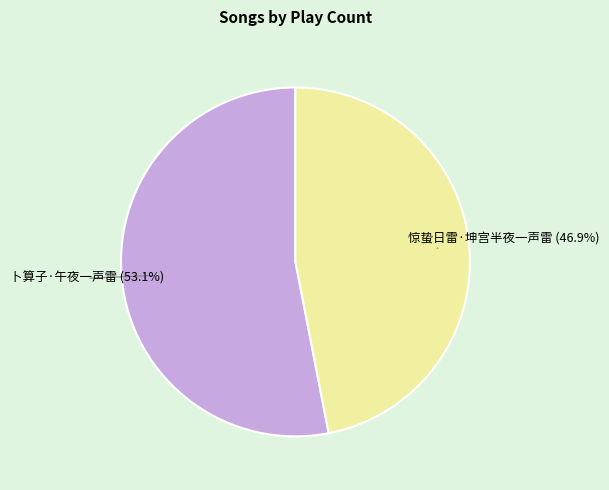

Is there a majority slice in this chart?

Yes